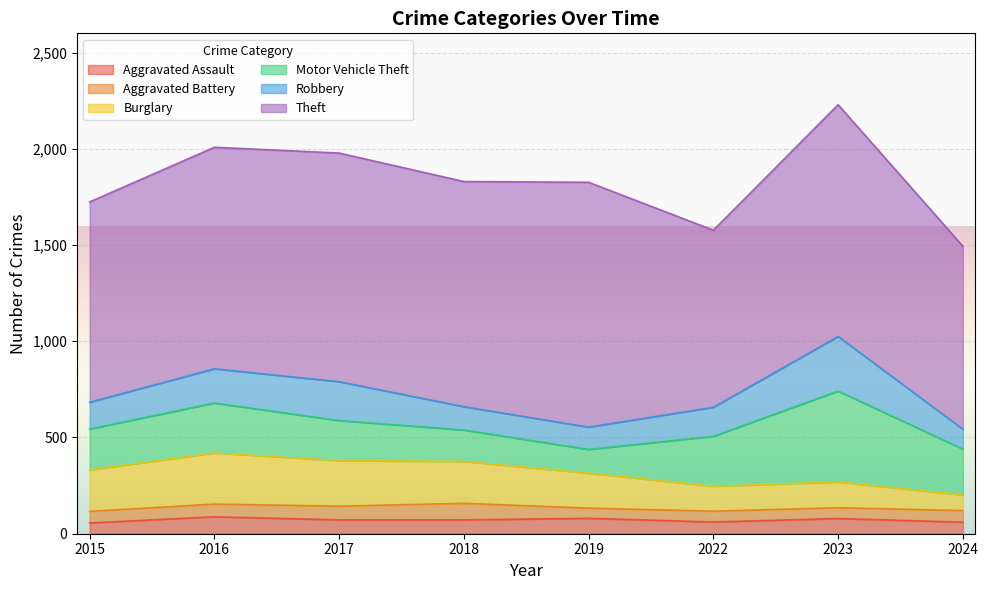

At which label does Theft reach its minimum?

2022